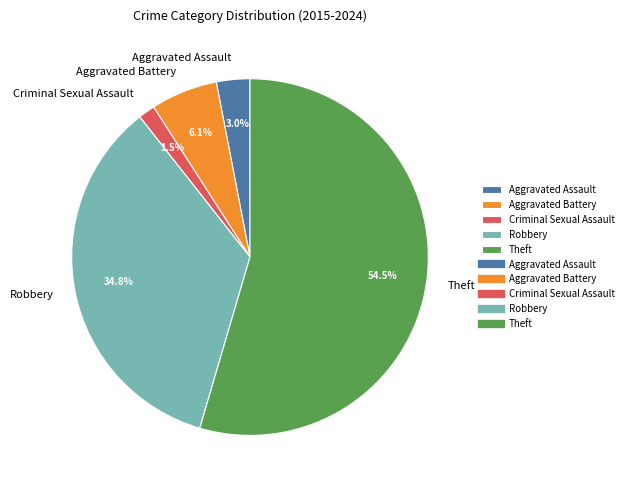

To the nearest percent, what is the difference between the largest and smallest slice percentages?

53%